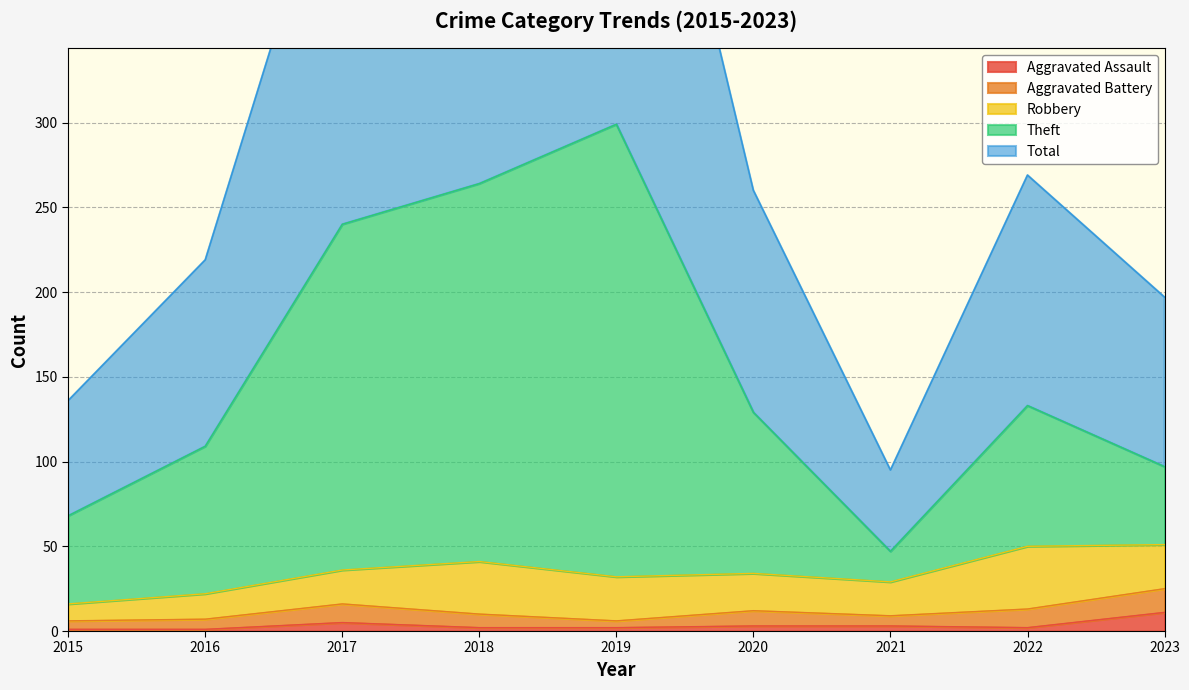

How many data points does each series have?

9